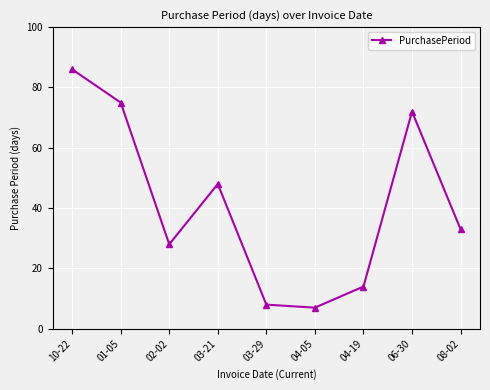

Reading right to left, list all the values displayed in this chart.

08-02=33	06-30=72	04-19=14	04-05=7	03-29=8	03-21=48	02-02=28	01-05=75	10-22=86